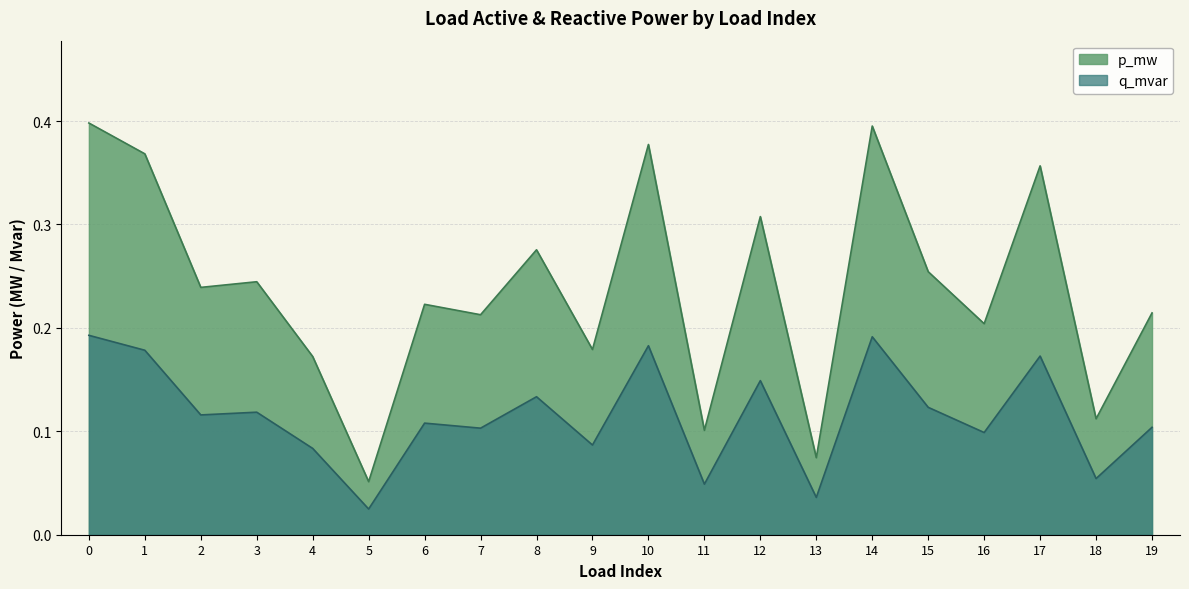

Reading left to right, list all the values displayed in this chart.

p_mw: 0=0.4	1=0.4	2=0.2	3=0.2	4=0.2	5=0.1	6=0.2	7=0.2	8=0.3	9=0.2	10=0.4	11=0.1	12=0.3	13=0.1	14=0.4	15=0.3	16=0.2	17=0.4	18=0.1	19=0.2
q_mvar: 0=0.2	1=0.2	2=0.1	3=0.1	4=0.1	5=0.0	6=0.1	7=0.1	8=0.1	9=0.1	10=0.2	11=0.0	12=0.1	13=0.0	14=0.2	15=0.1	16=0.1	17=0.2	18=0.1	19=0.1